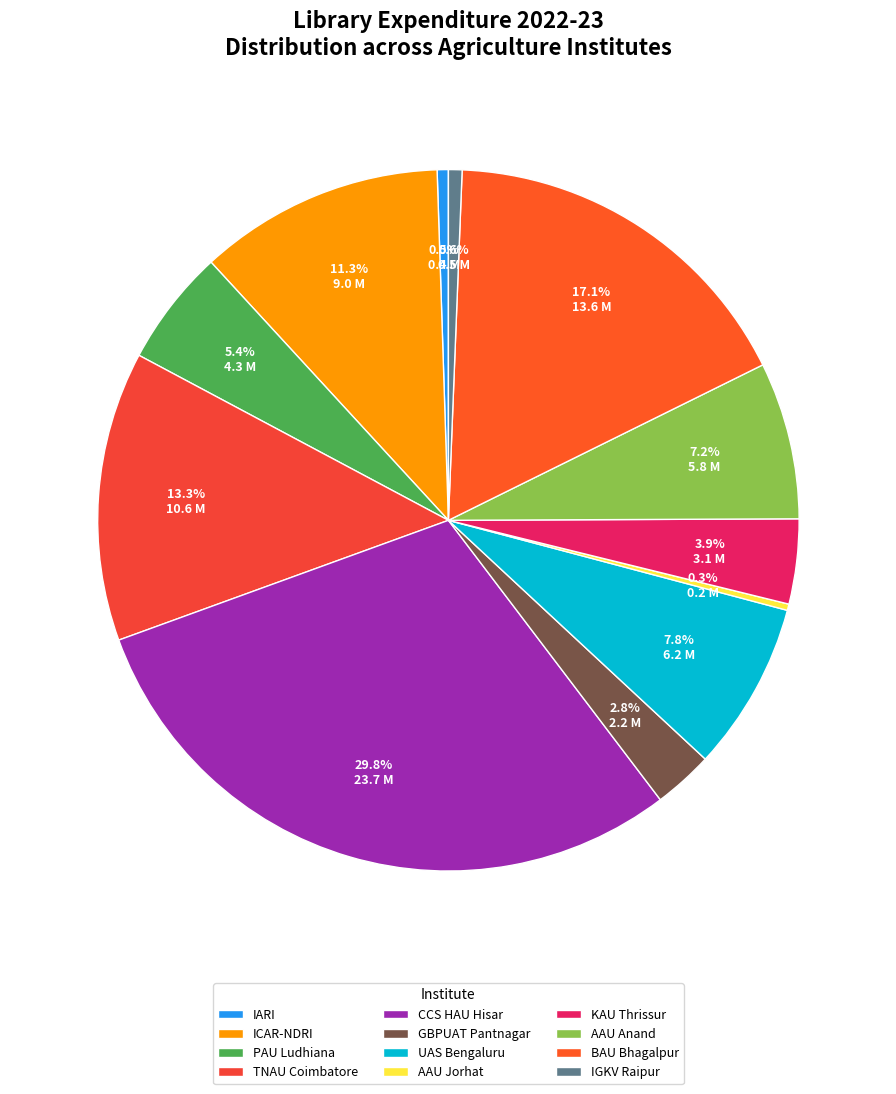

Count the number of slices in the pie.

12